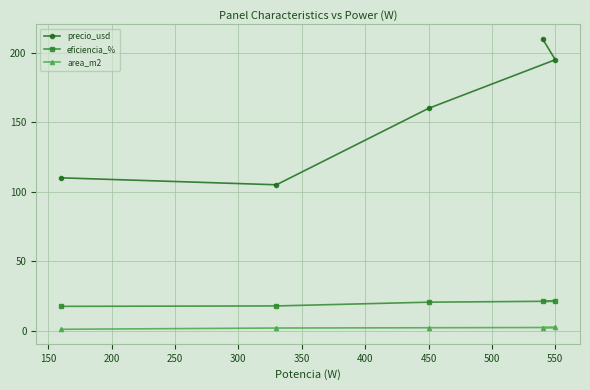

What are all the series names shown in the legend?

precio_usd, eficiencia_%, area_m2